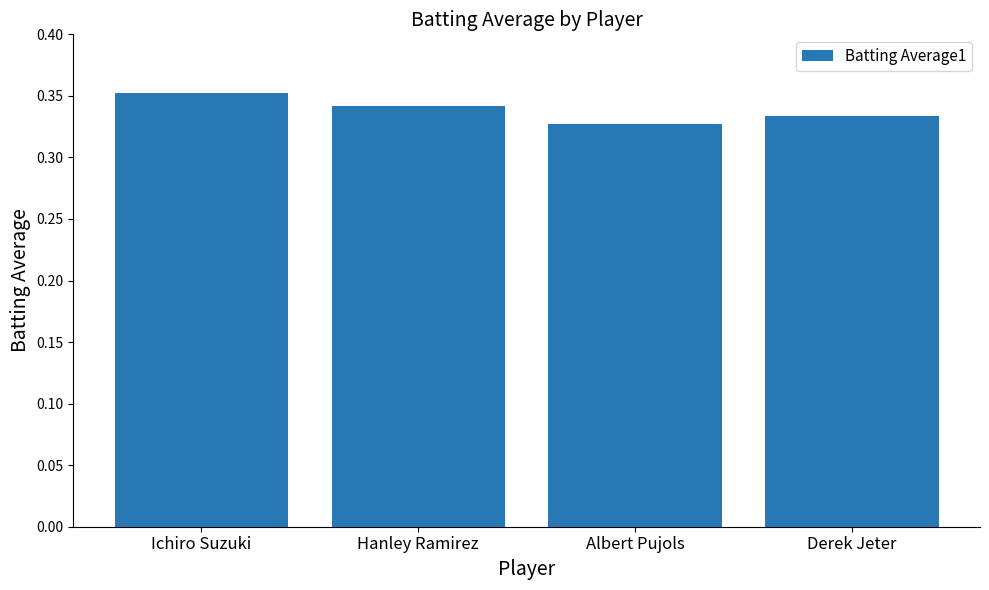

Is it true that the value at Ichiro Suzuki is 0.6?

False